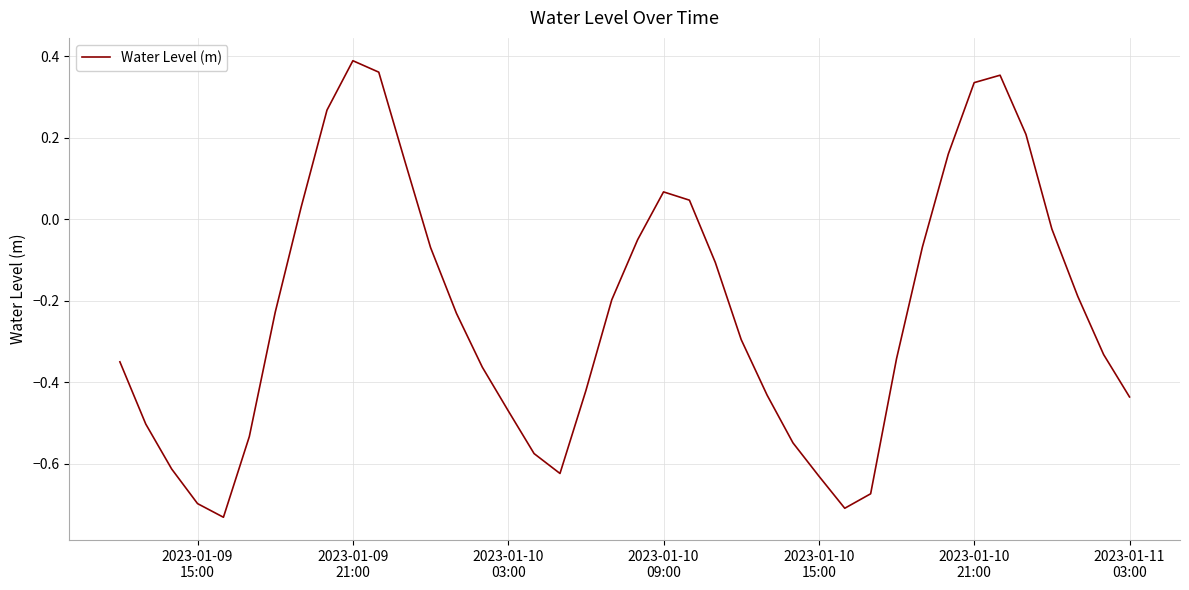

What is the difference between the maximum and minimum values?

1.1